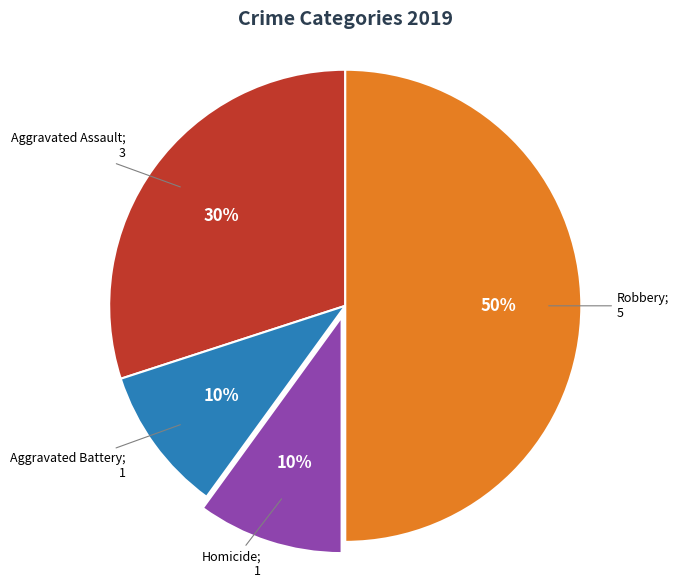

To the nearest percent, what is the average slice percentage?

25%